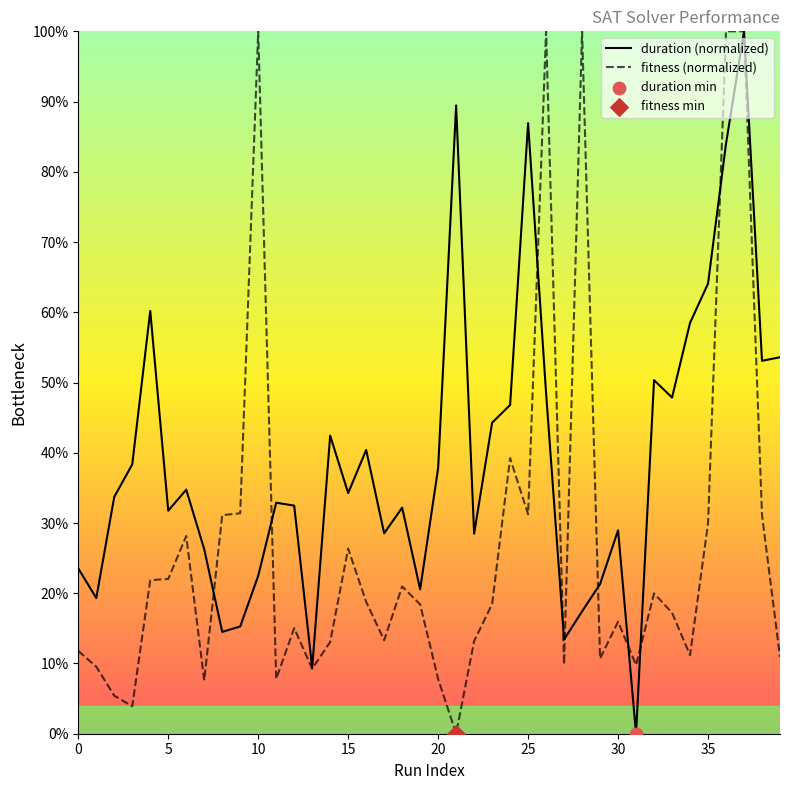

Which series has the largest total across all categories?

duration (normalized)